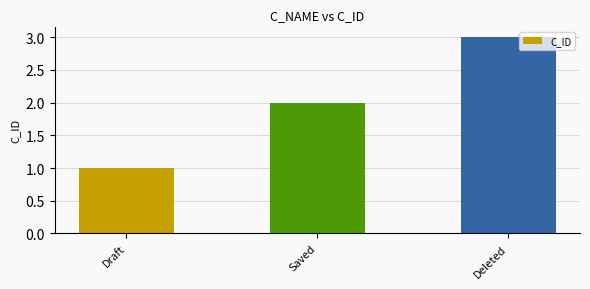

Reading left to right, transcribe all the data shown in this chart.

Draft=1	Saved=2	Deleted=3